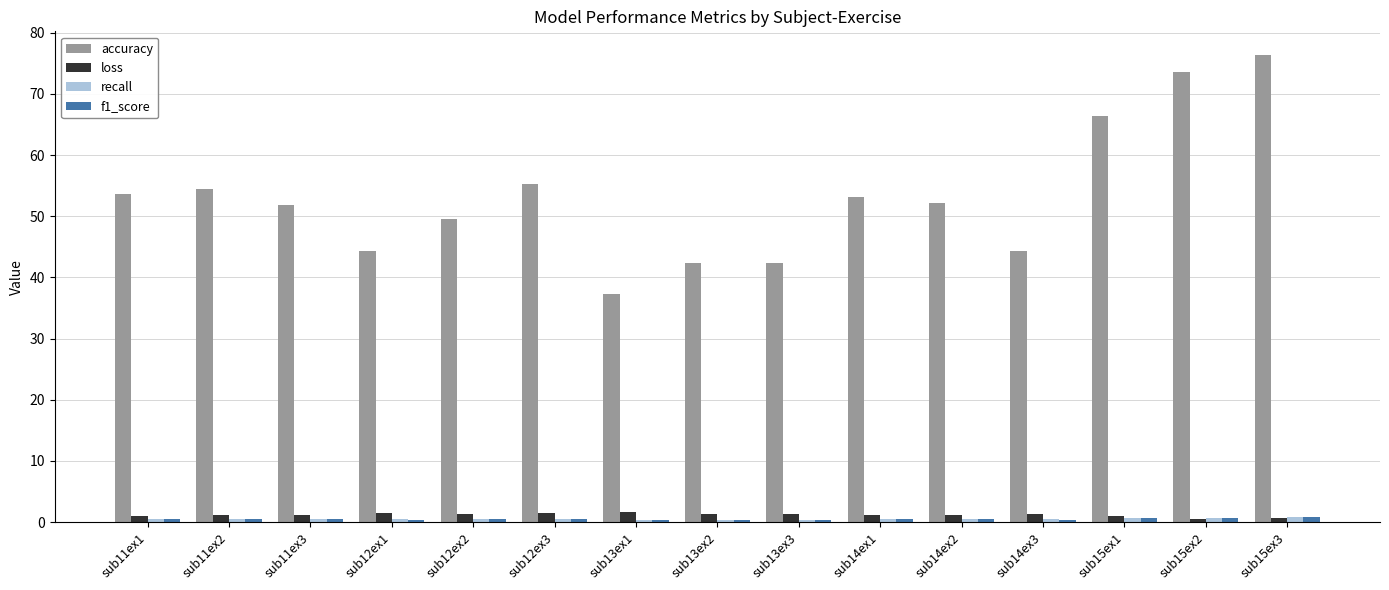

Between sub14ex3 and sub15ex3, which series saw the biggest shift?

accuracy